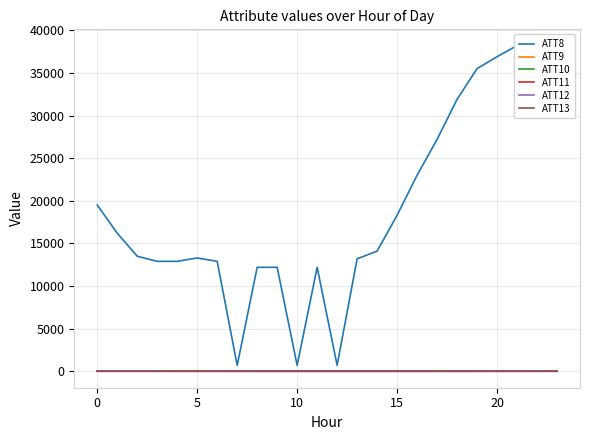

The value of ATT10 at 15 is -17.3. True or false?

False